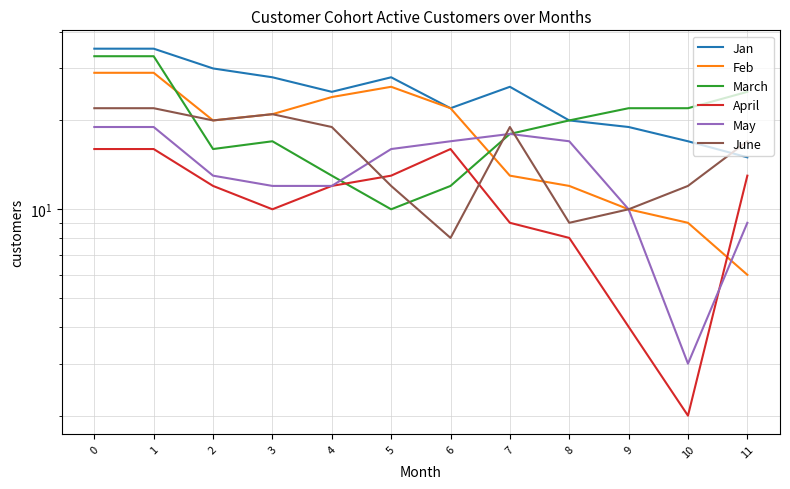

True or false: June and May intersect in this chart.

True